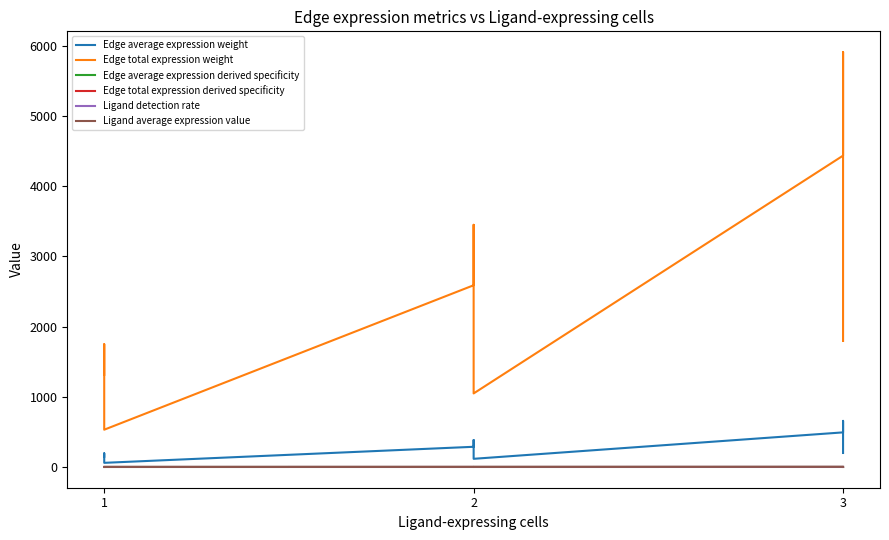

How many interior local valleys does the Edge average expression weight series have?

2